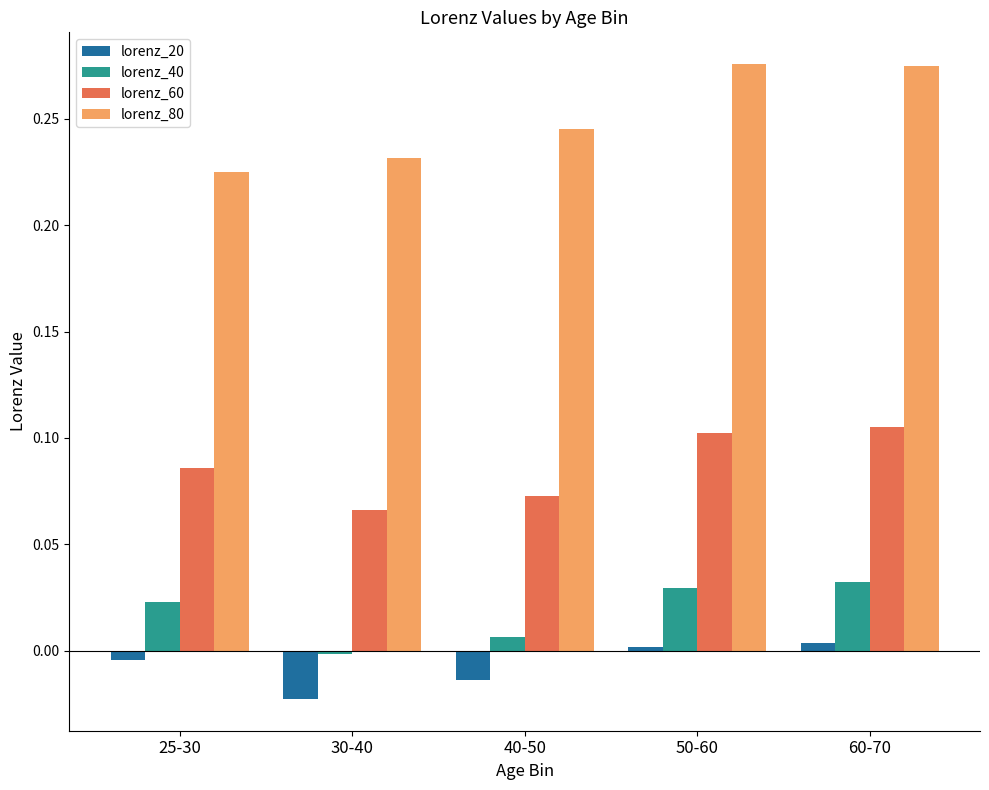

True or false: lorenz_60 has a value of 0.1 at 25-30.

True